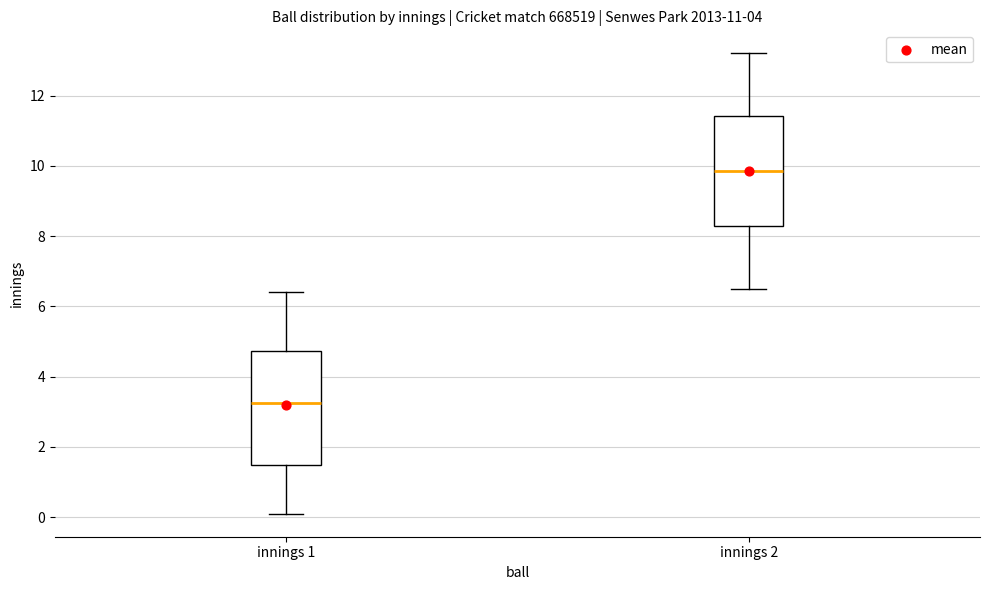

Reading left to right, transcribe this box plot: for each box, give where its median line is, the range the box spans, and where its two whiskers end, as read against the y-axis. The values are not printed on the chart, so give them approximately, as read against the axis.

innings 1: median 3.2, box 1.4 to 4.8, whiskers 0.2 to 6.4
innings 2: median 9.8, box 8.2 to 11.4, whiskers 6.6 to 13.2